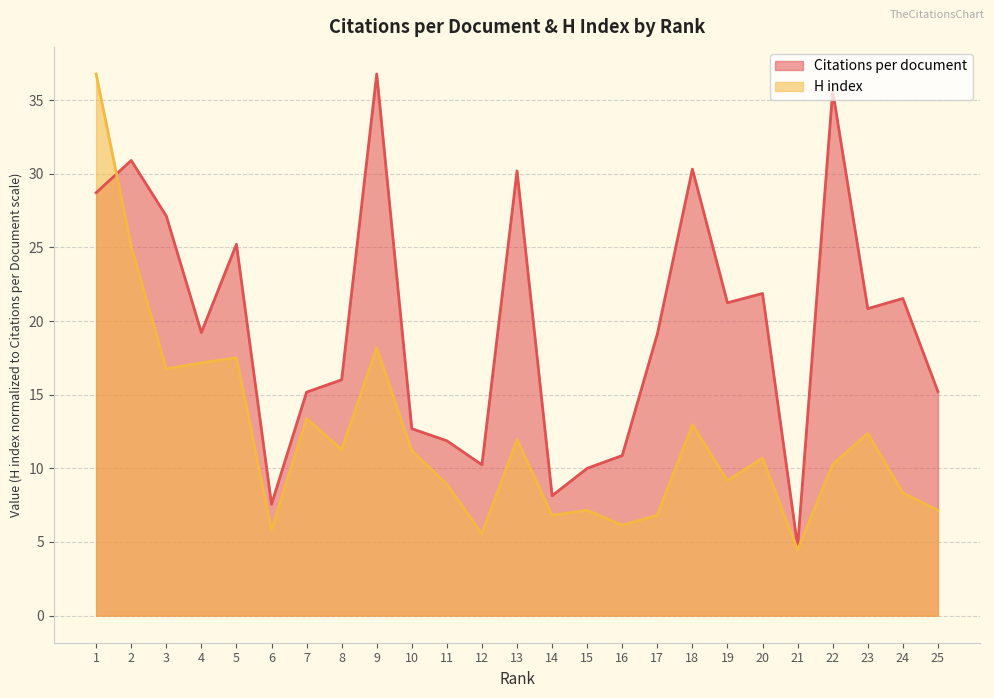

Which has a higher value, 4 or 5?

5